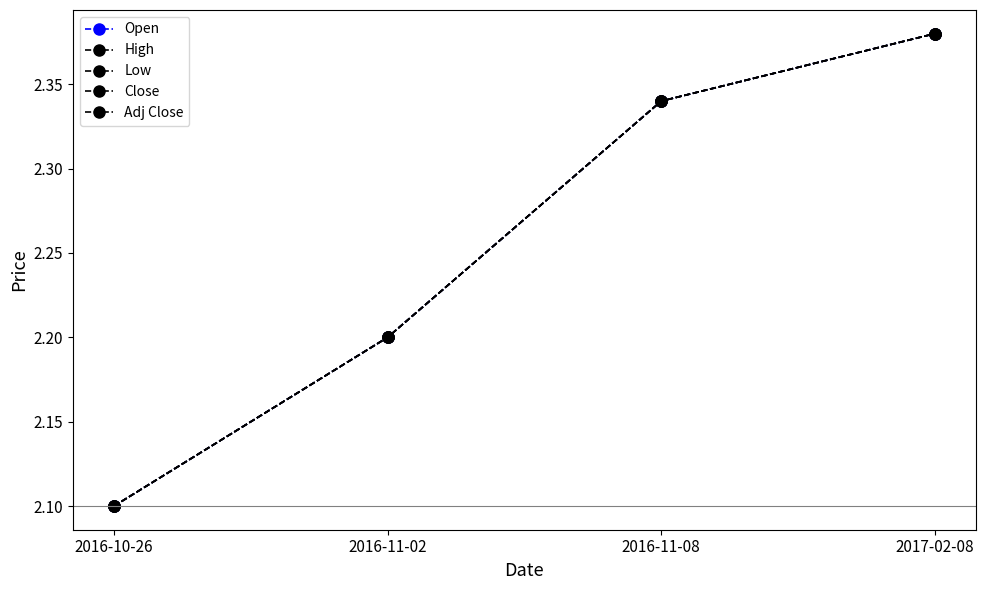

At which category is the sum across all series the highest?

2017-02-08